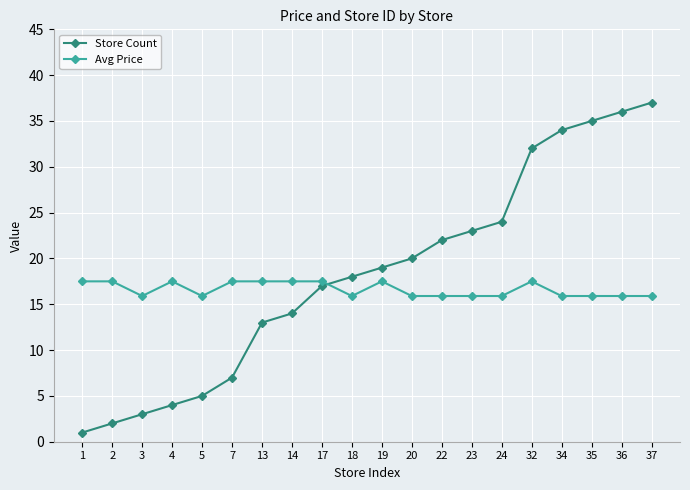

How many intersections are there between Avg Price and Store Count?

1